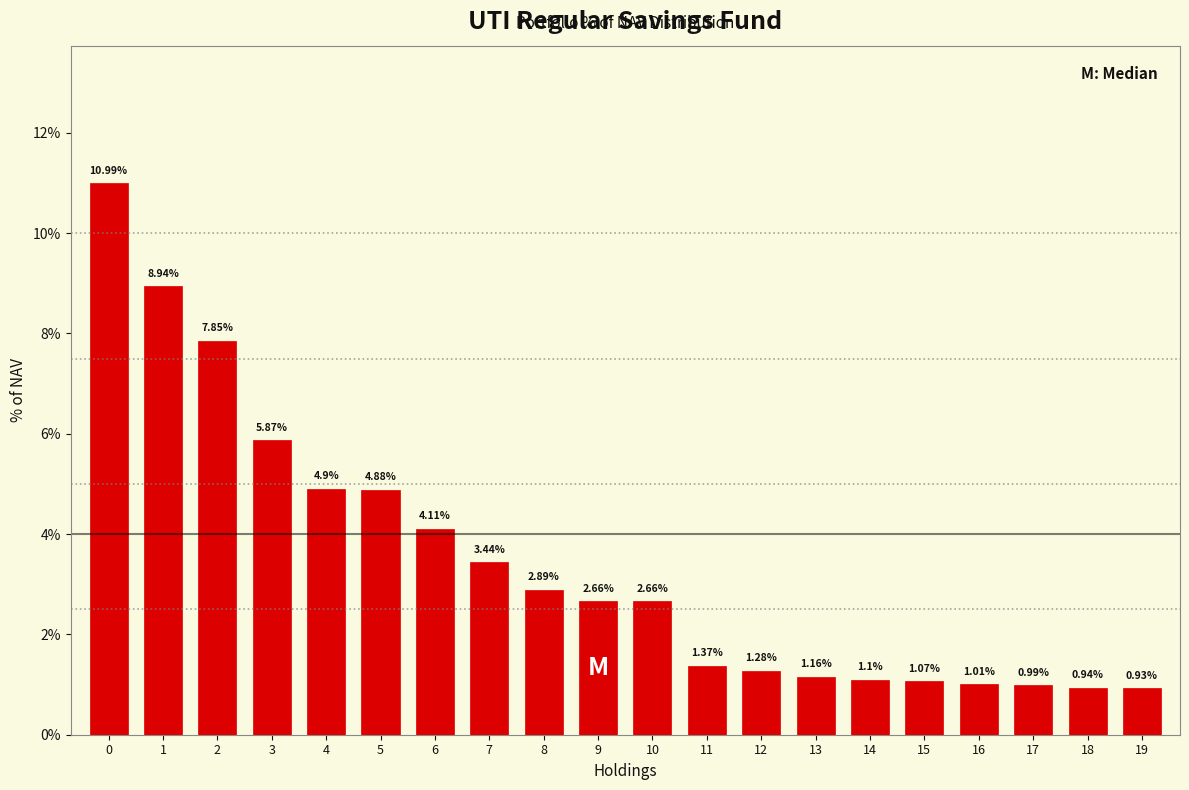

Approximately how many times larger is the value at 10 compared to 1?

0.3